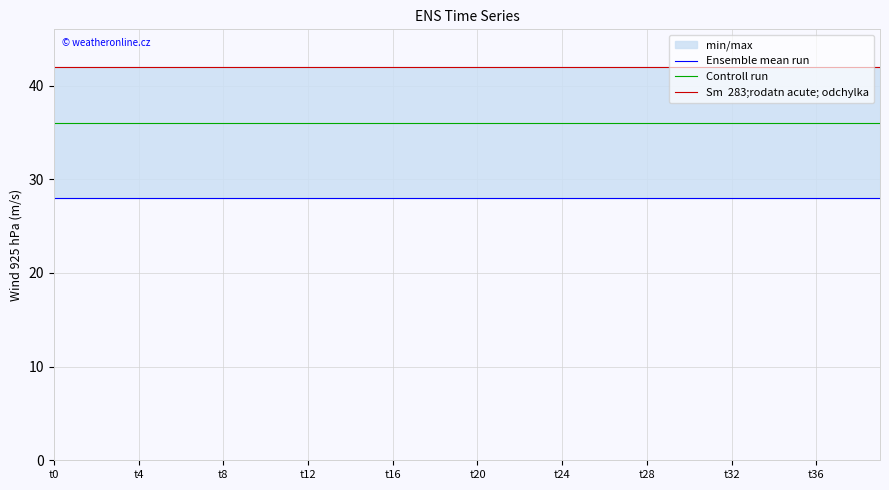

What is the sum of all Controll run values?

1440